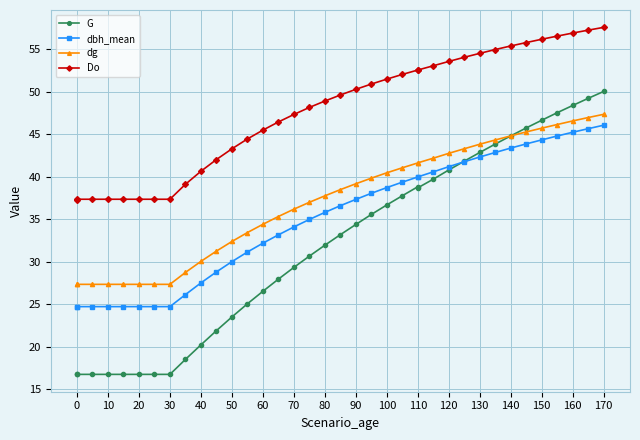

After their last crossing, which series has the higher values: G or dbh_mean?

G